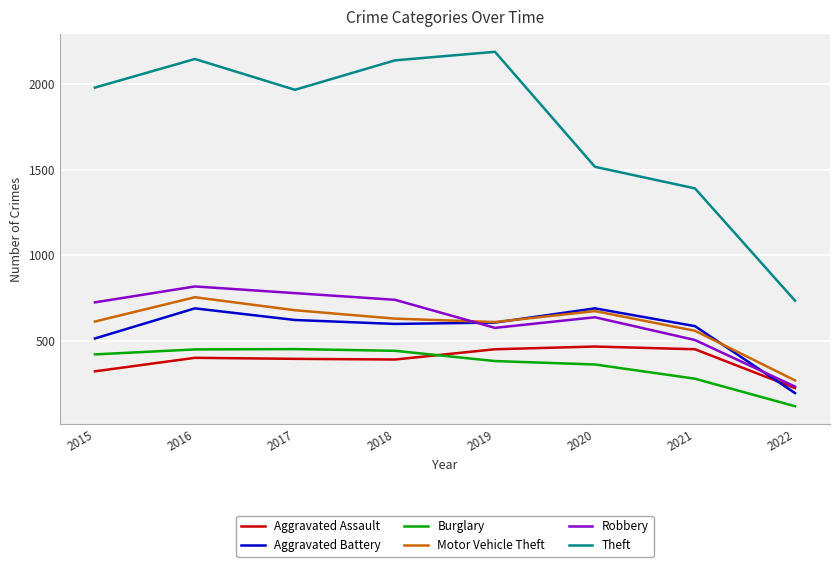

Which series has the largest total across all categories?

Theft